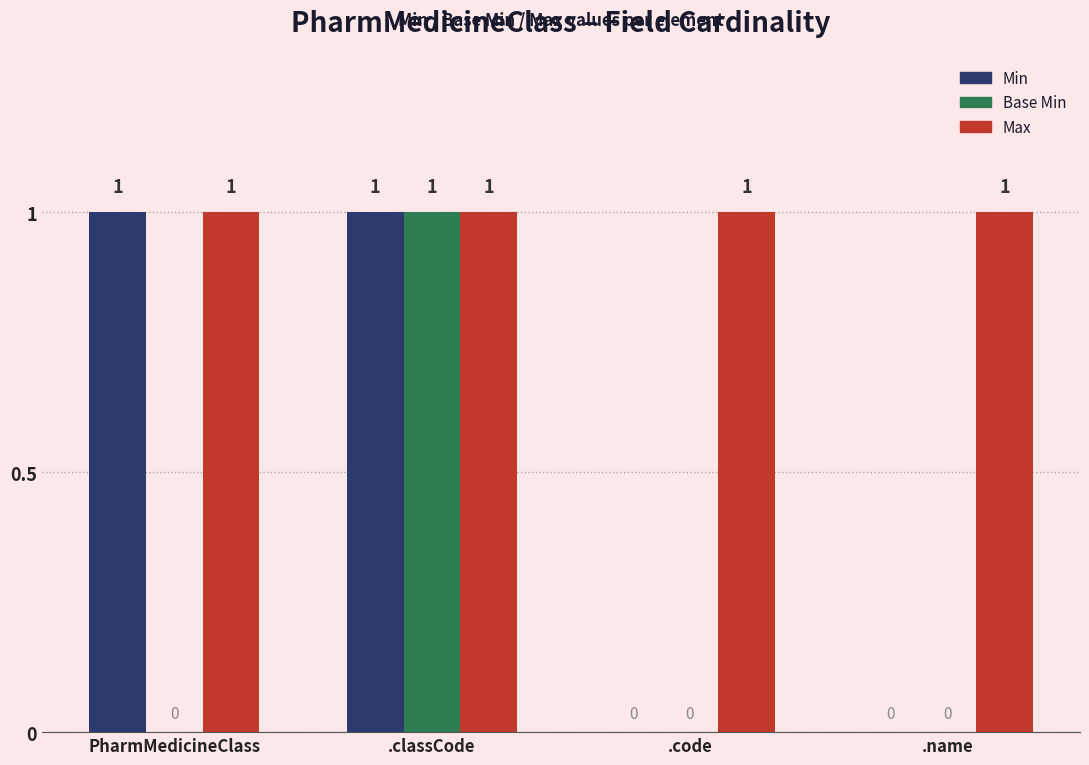

Does the chart contain stacked bars?

No